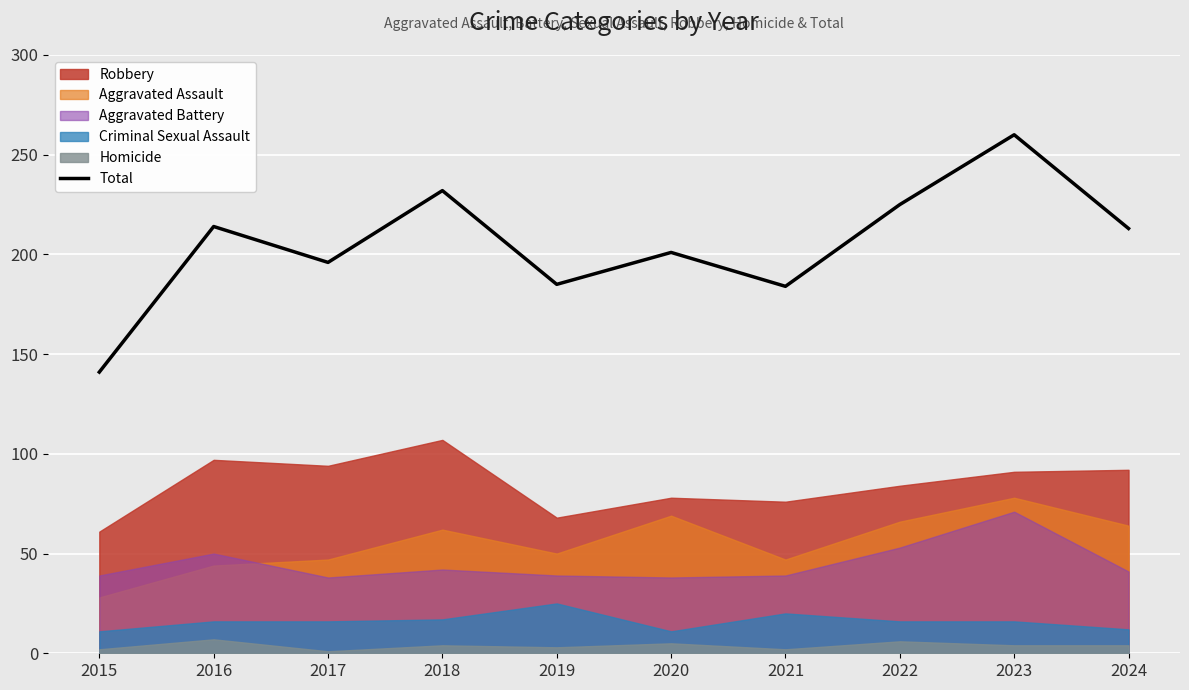

The value at 2020 is 111. True or false?

False